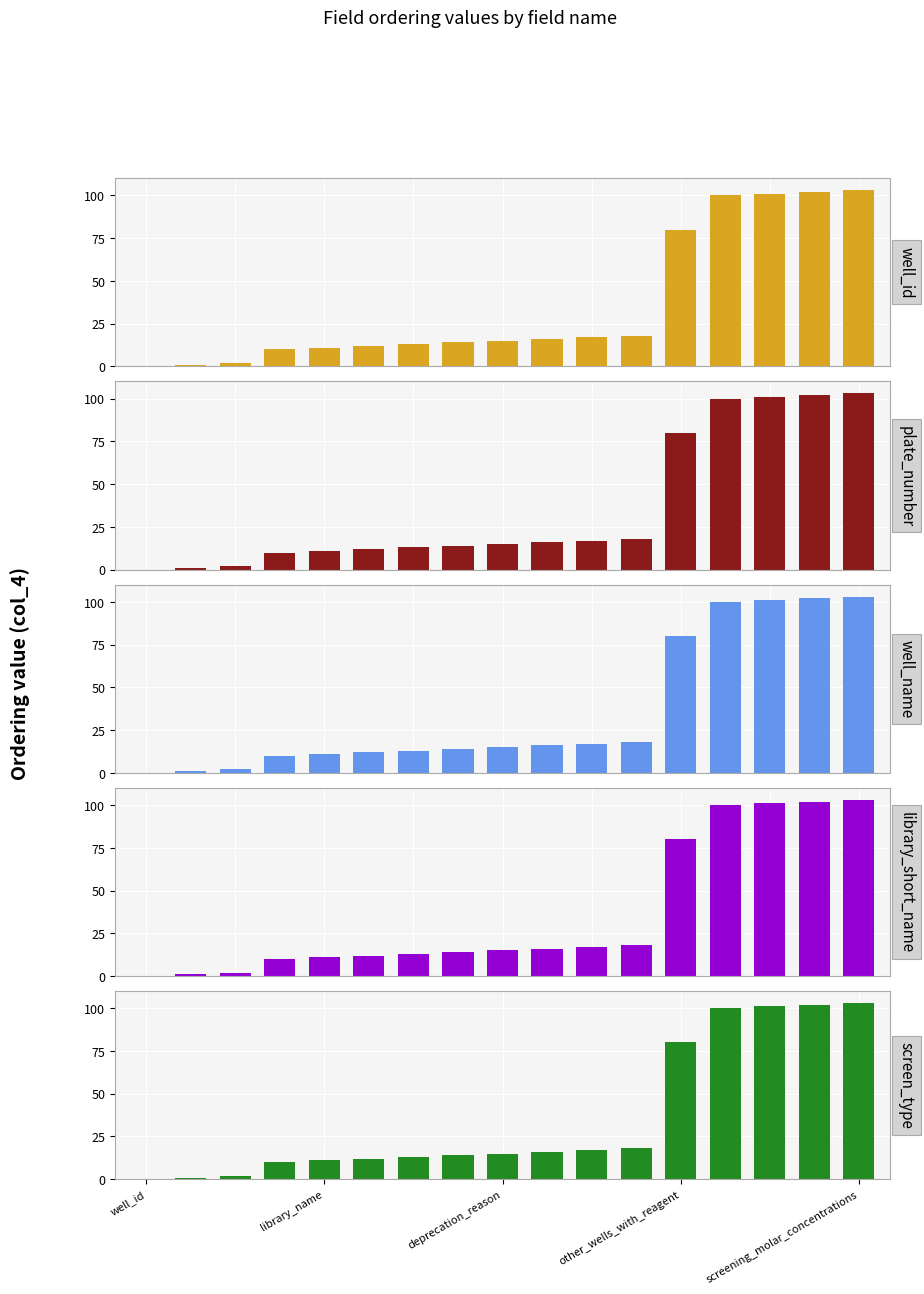

Between other_wells_with_reagent and 14, which series saw the biggest shift?

well_id